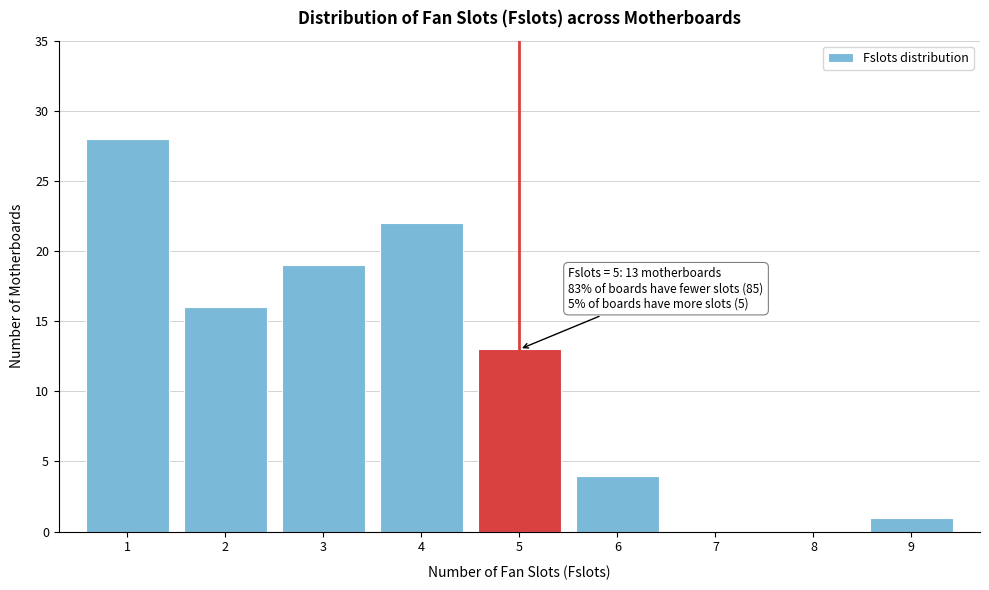

Over which range of the x-axis is the bar tallest?

0.5 to 1.5